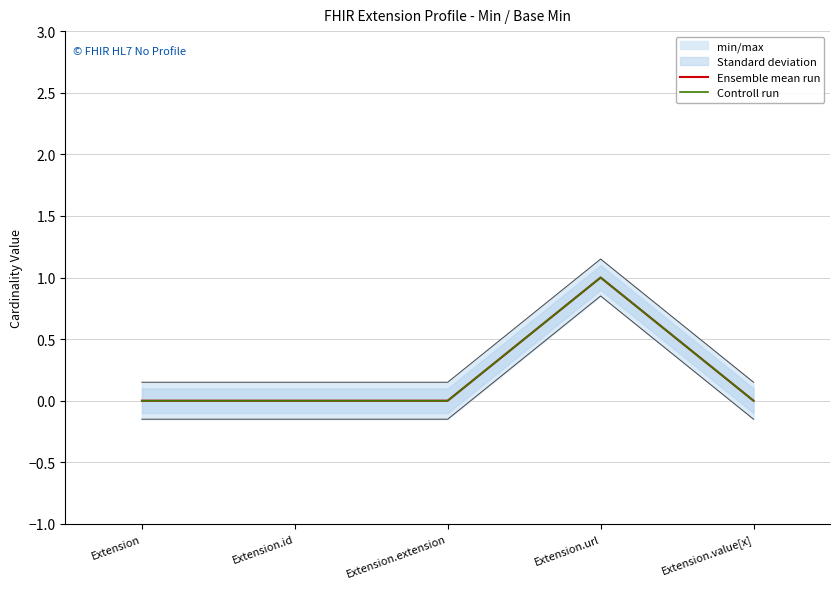

What is the label of the 4th point from the left?

Extension.url